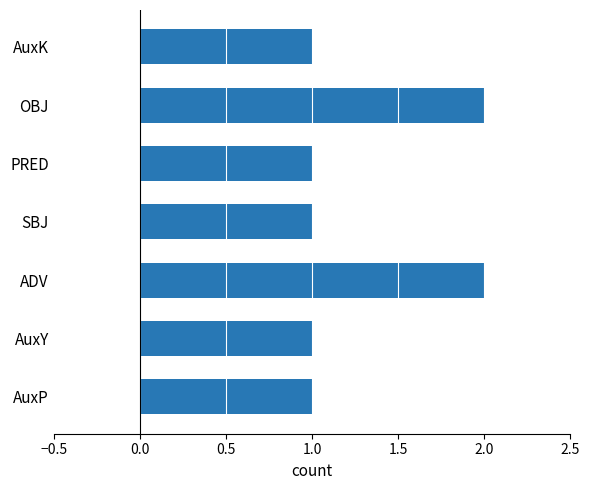

What is the sum of all values?

9